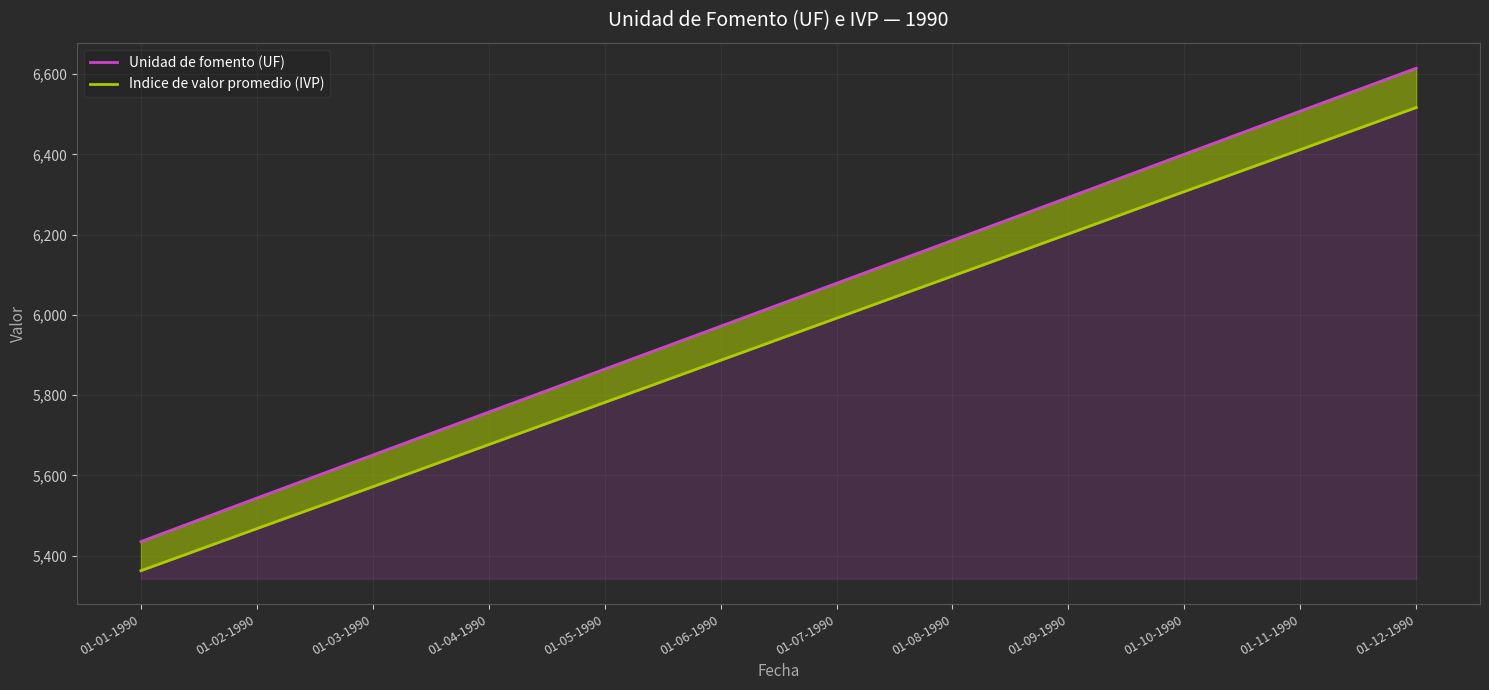

What is the difference between the Indice de valor promedio (IVP) values at 01-08-1990 and 01-09-1990?

105.0